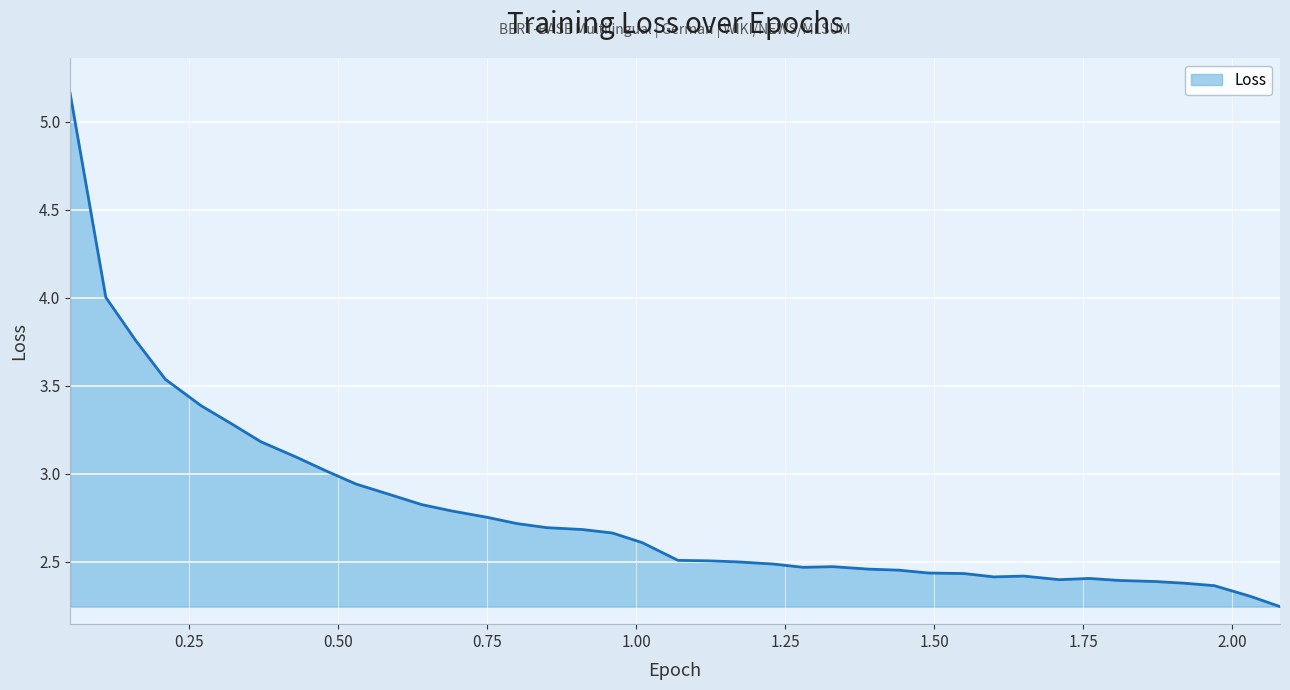

What is the label of the 22nd point from the right?

0.96